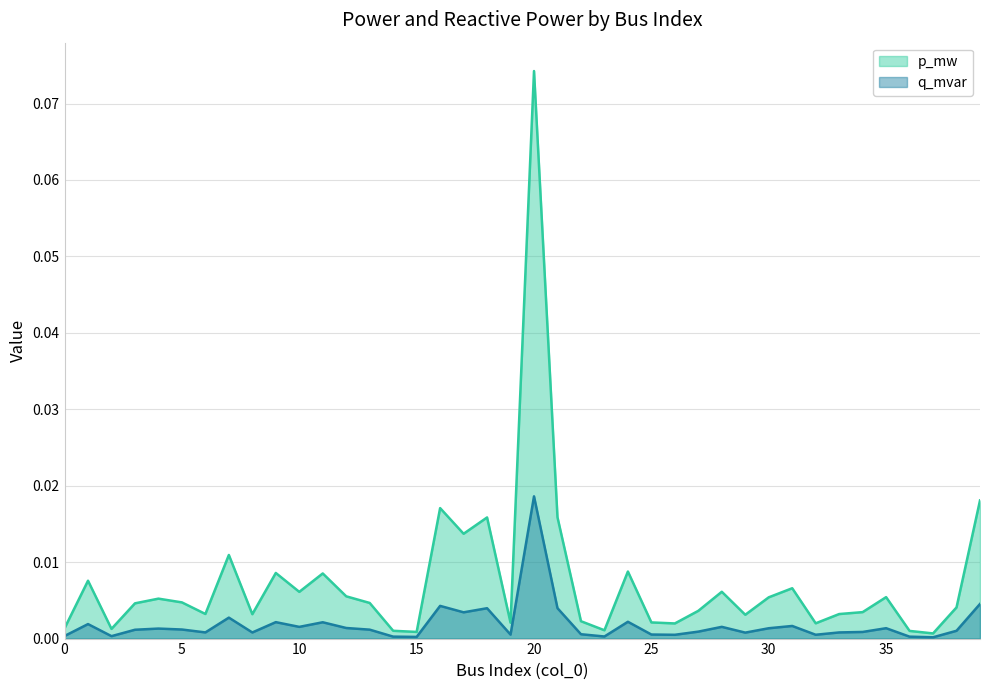

True or false: q_mvar and p_mw intersect in this chart.

False